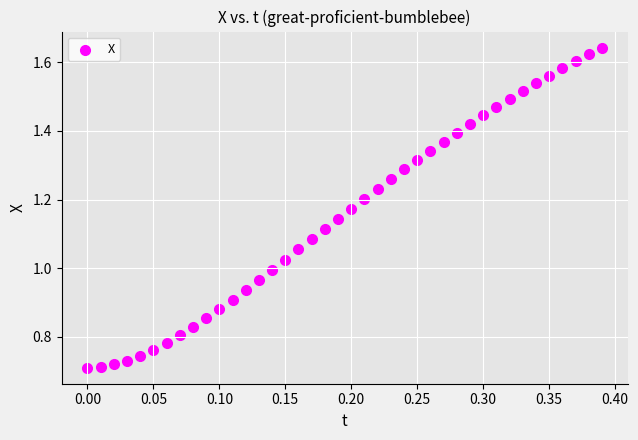

What is the range of X values (max minus min)?

0.4